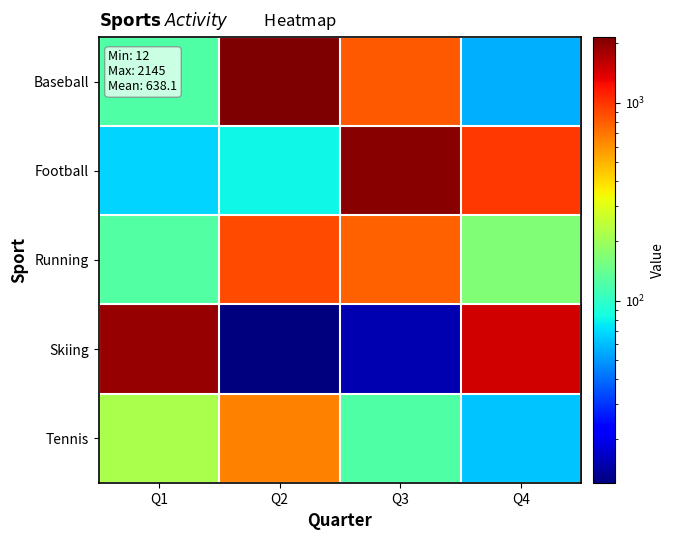

What is the smallest value displayed?

12